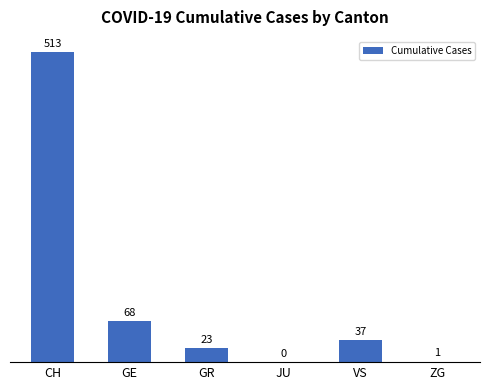

At which label is the value closest to 256?

GE